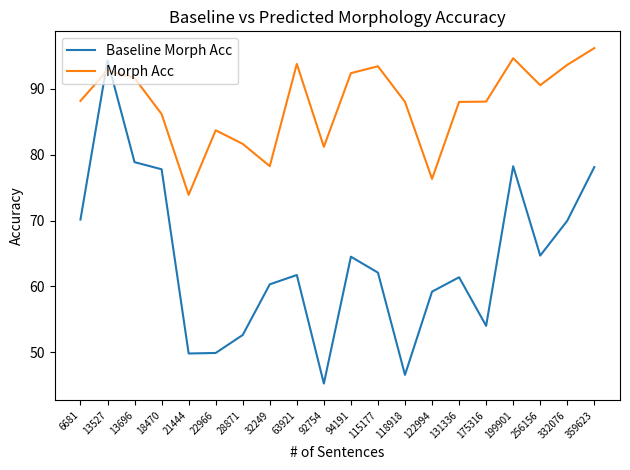

Which series has the largest total across all categories?

Morph Acc